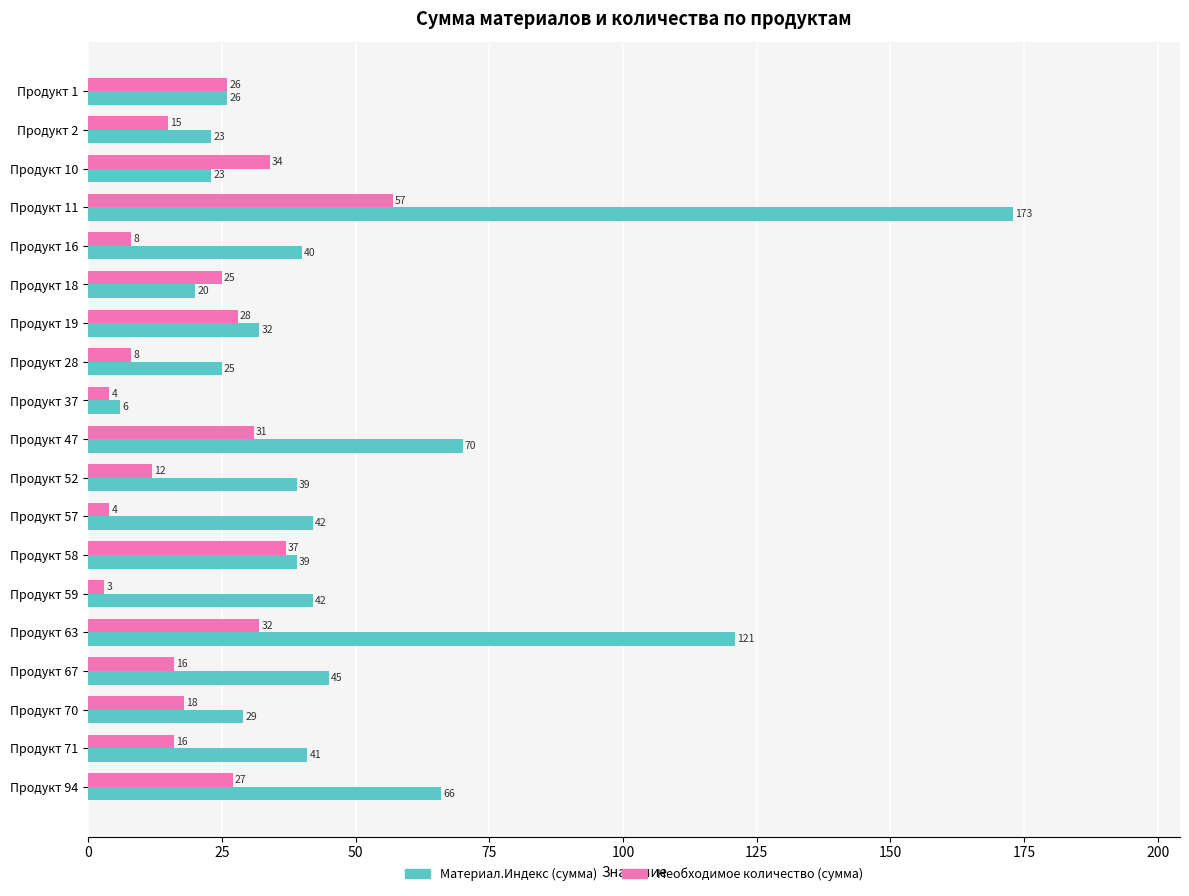

At which category does the chart reach its peak across all series?

Продукт 11